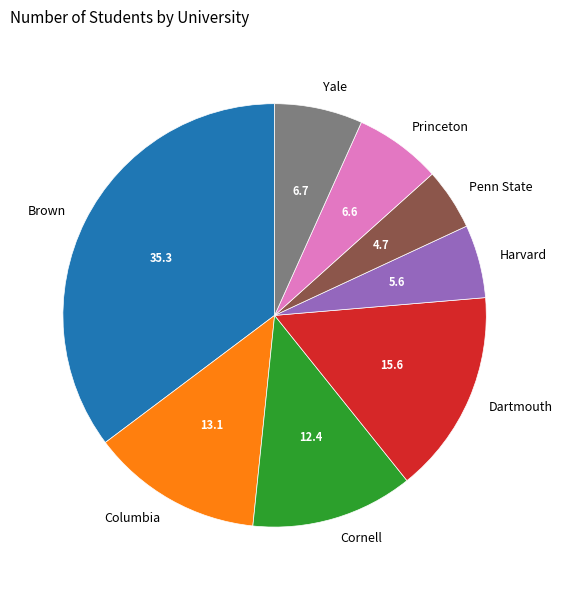

What is the ratio of the value at Brown to the value at Harvard?

6.3